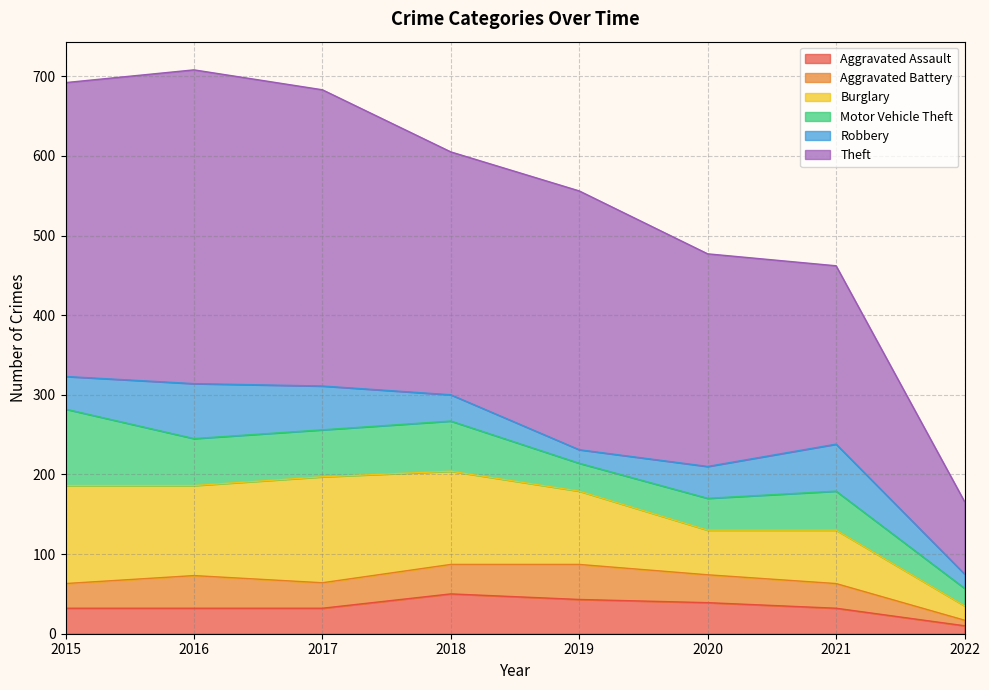

What is the sum of all Burglary values?

719